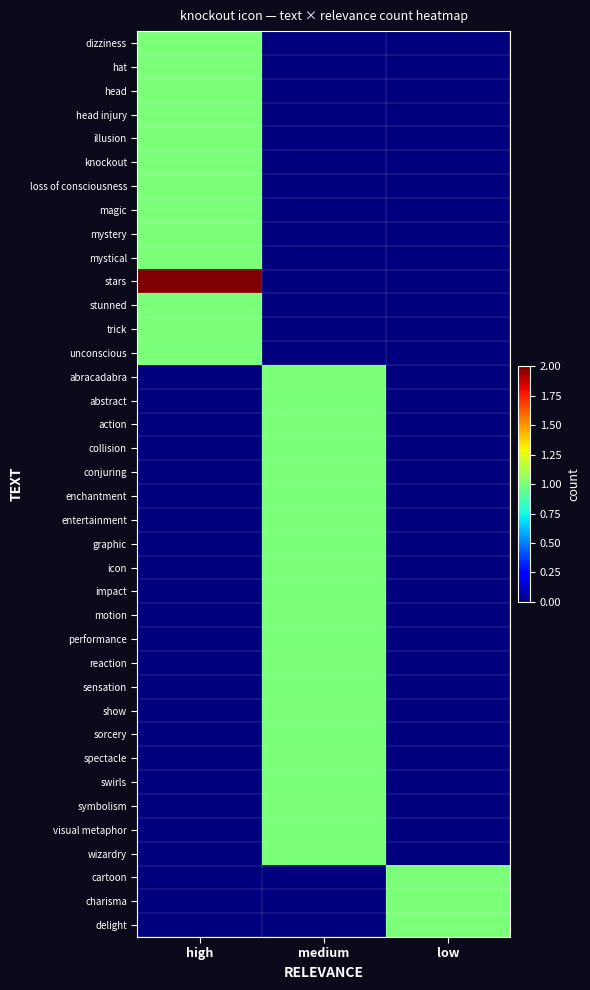

Count the number of data series in this chart.

38